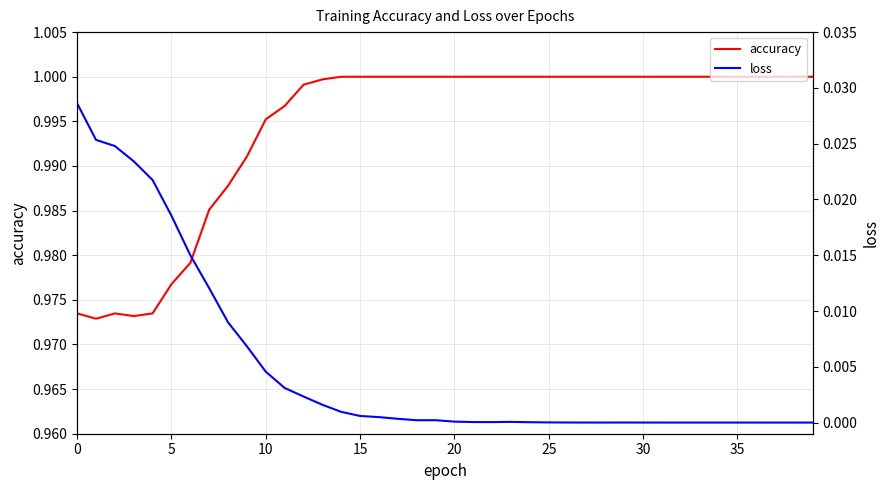

Is the value of loss at 37 greater than the value of accuracy at 39?

No